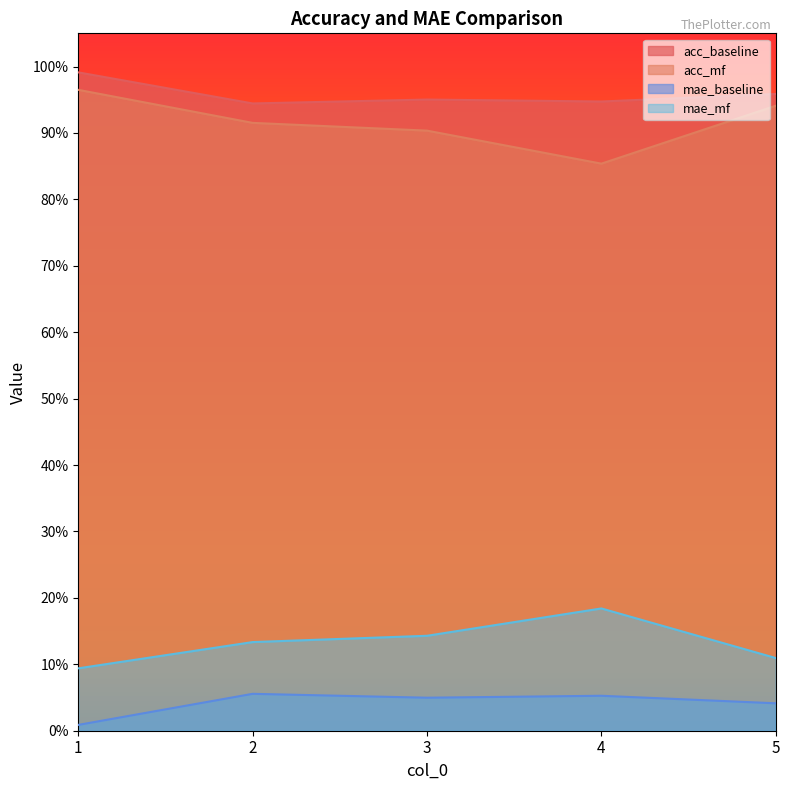

True or false: mae_mf and acc_mf cross at least once.

False